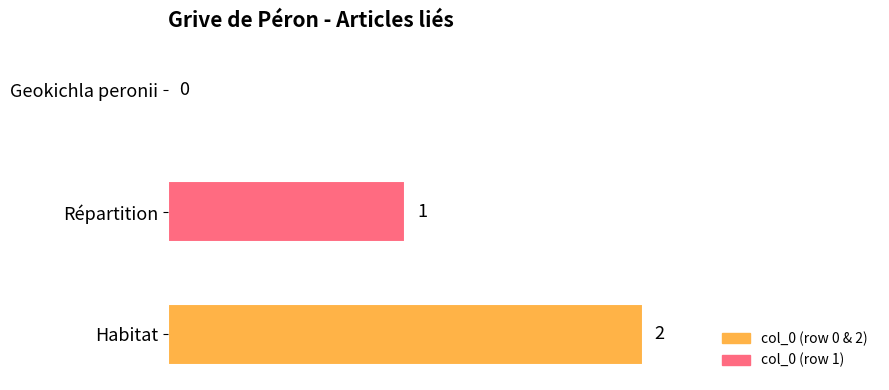

The value at Habitat is 1. True or false?

False